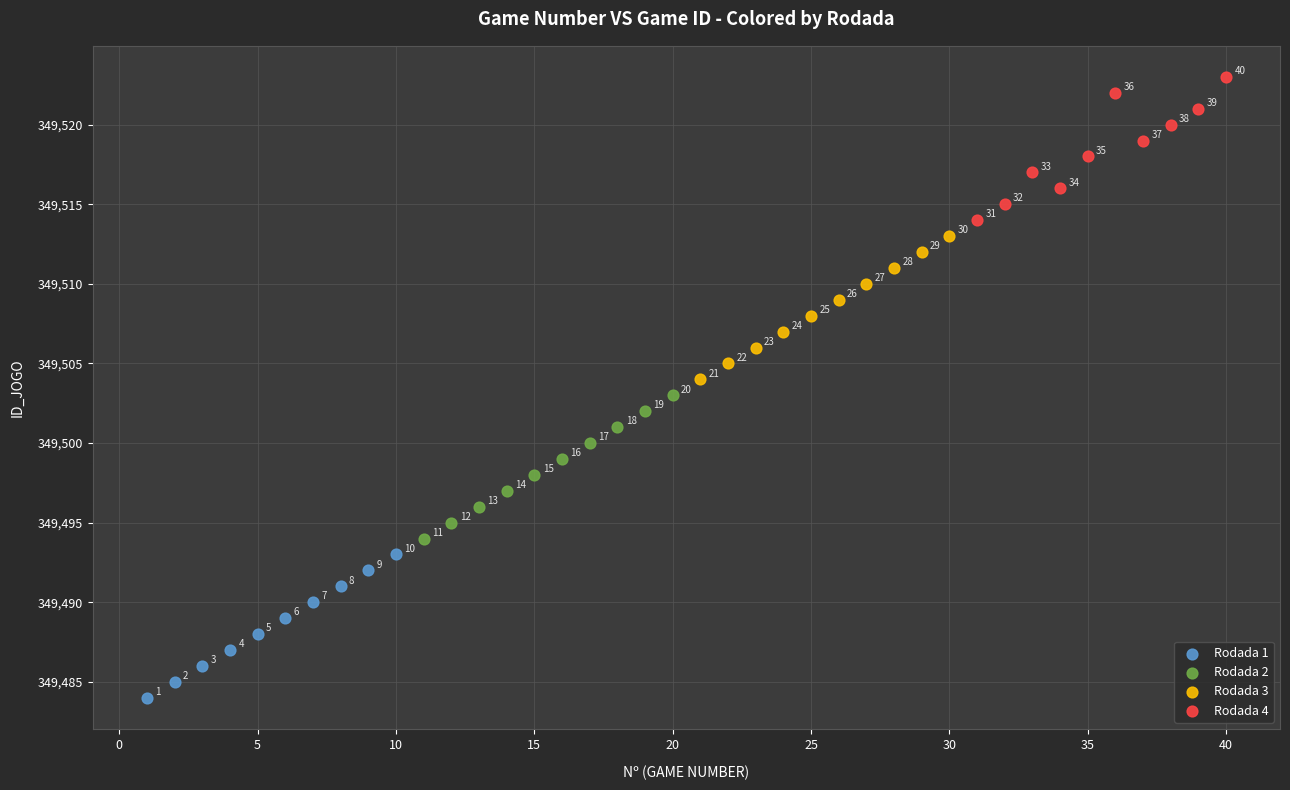

What are all the series names shown in the legend?

Rodada 1, Rodada 2, Rodada 3, Rodada 4